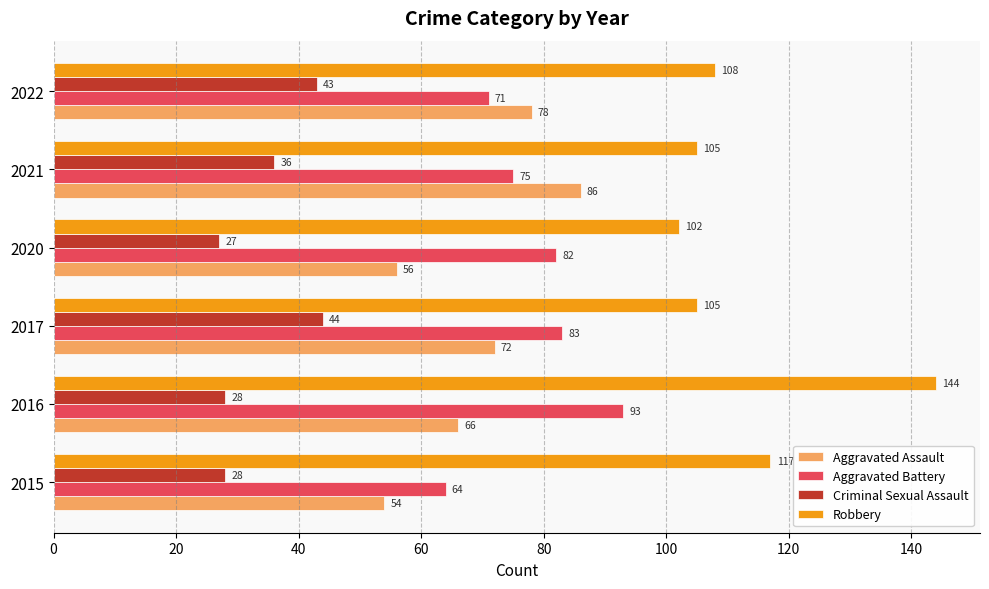

Where is Aggravated Assault nearest to the value 70?

2017